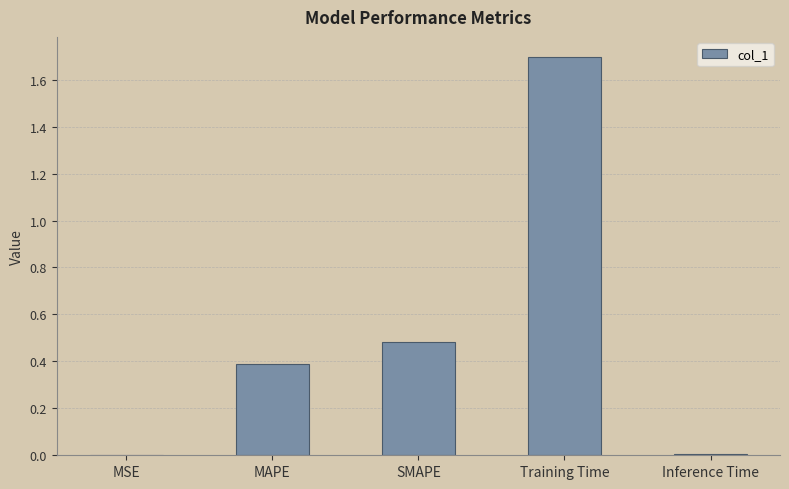

What is the average value?

0.5